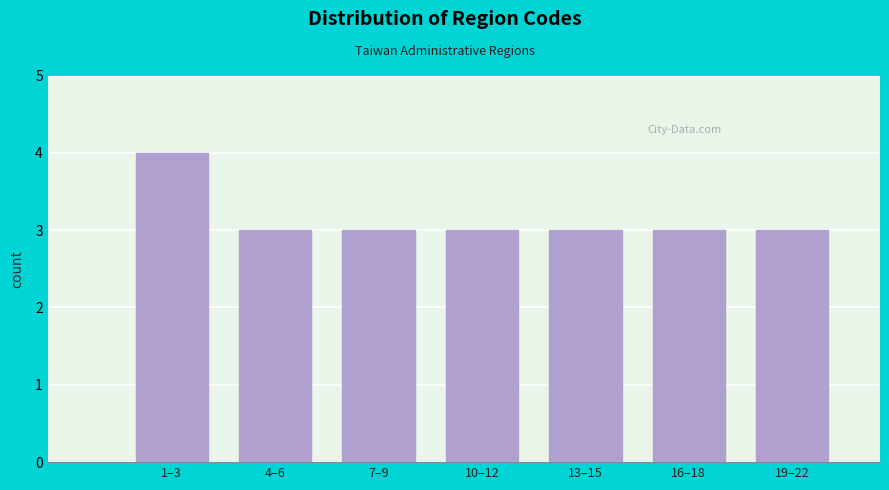

Reading right to left, list all the values displayed in this chart.

19–22=3	16–18=3	13–15=3	10–12=3	7–9=3	4–6=3	1–3=4